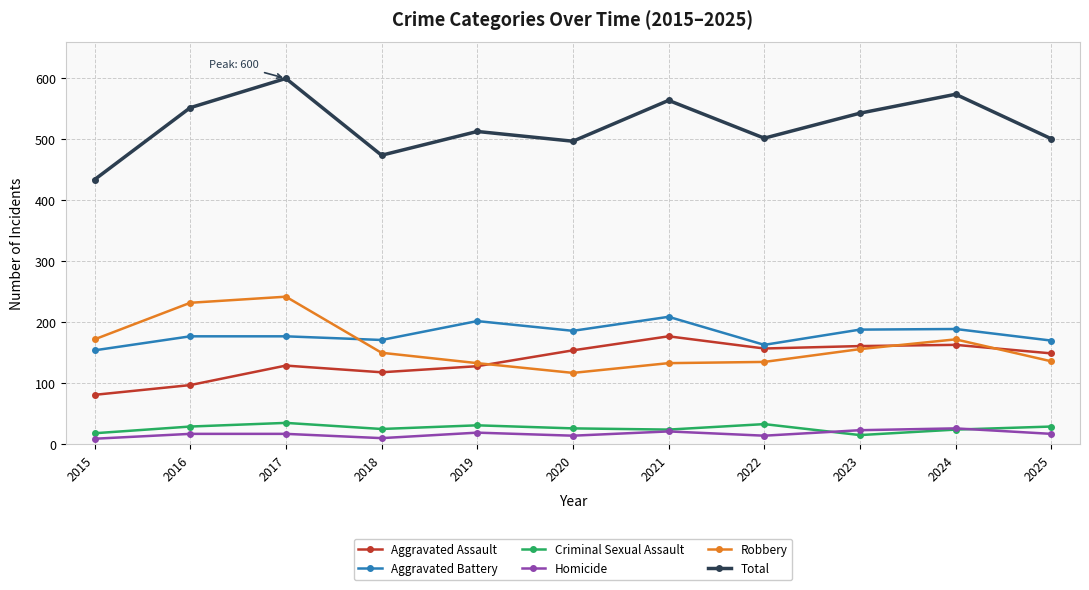

What value does the Homicide series have at 2025?

17